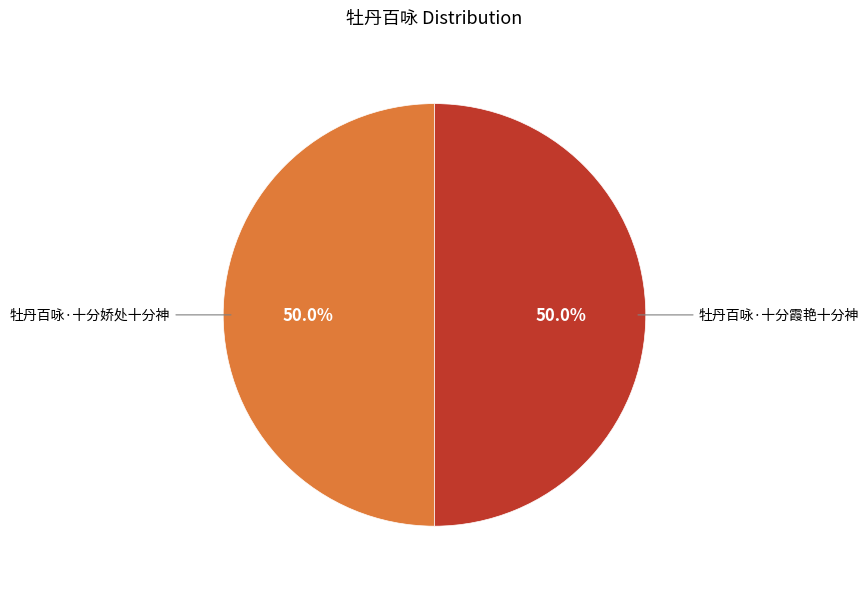

How many slices are in this pie chart?

2